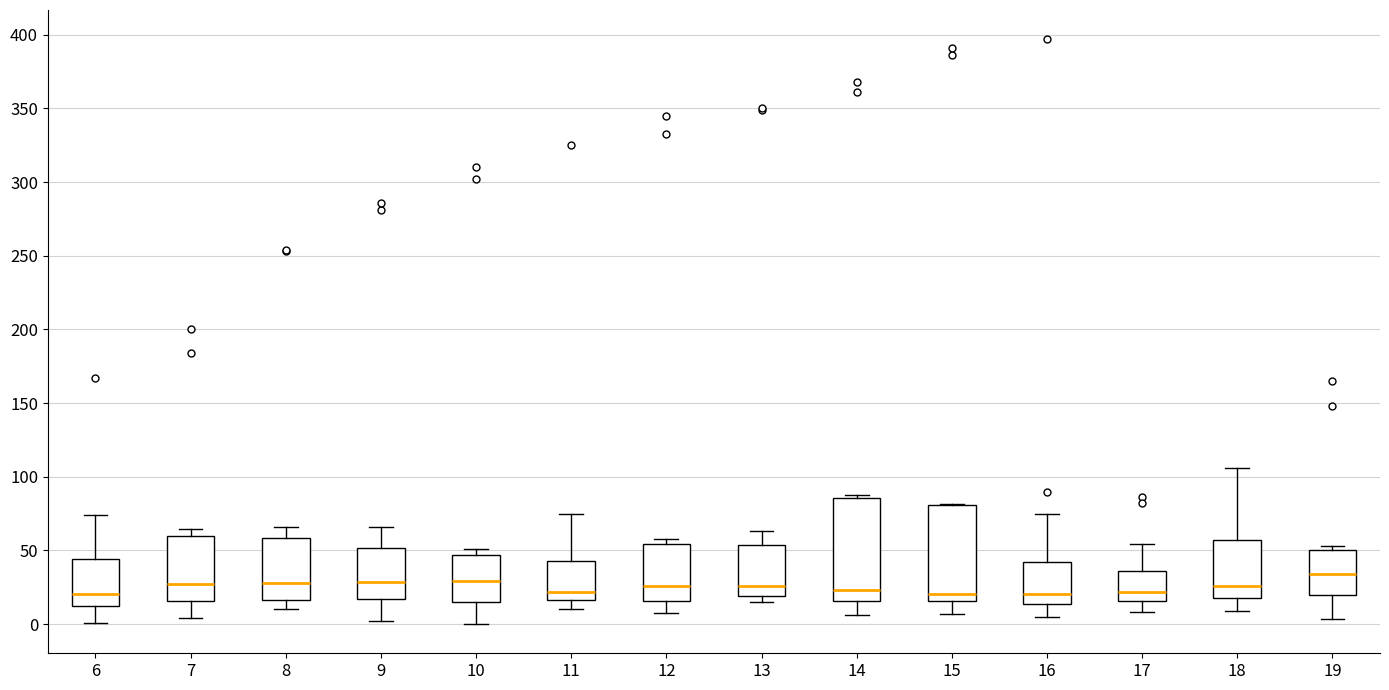

Reading left to right, transcribe this box plot: for each box, give where its median line is, the range the box spans, and where its two whiskers end, as read against the y-axis. The values are not printed on the chart, so give them approximately, as read against the axis.

6: median 20, box 10 to 45, whiskers 0 to 75
7: median 25, box 15 to 60, whiskers 5 to 65
8: median 30, box 15 to 60, whiskers 10 to 65
9: median 30, box 15 to 50, whiskers 0 to 65
10: median 30, box 15 to 45, whiskers 0 to 50
11: median 20, box 15 to 45, whiskers 10 to 75
12: median 25, box 15 to 55, whiskers 10 to 60
13: median 25, box 20 to 55, whiskers 15 to 65
14: median 25, box 15 to 85, whiskers 5 to 90
15: median 20, box 15 to 80, whiskers 5 to 80
16: median 20, box 15 to 40, whiskers 5 to 75
17: median 20, box 15 to 35, whiskers 10 to 55
18: median 25, box 20 to 55, whiskers 10 to 105
19: median 35, box 20 to 50, whiskers 5 to 55